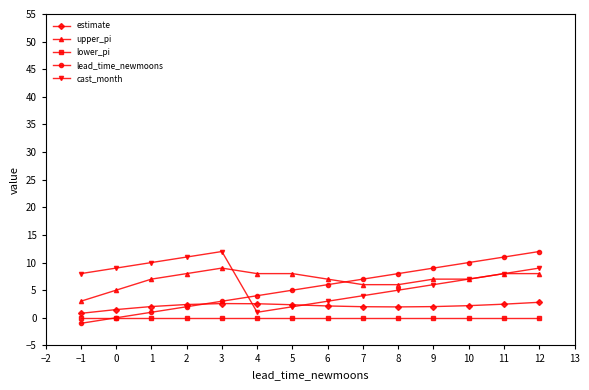

True or false: lead_time_newmoons and upper_pi intersect in this chart.

True